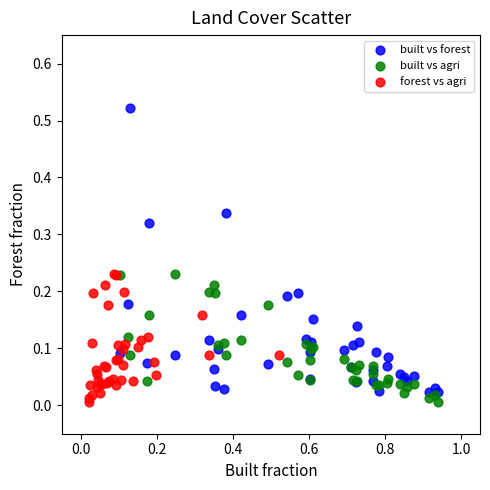

Which series has the largest Y range (max minus min)?

built vs forest